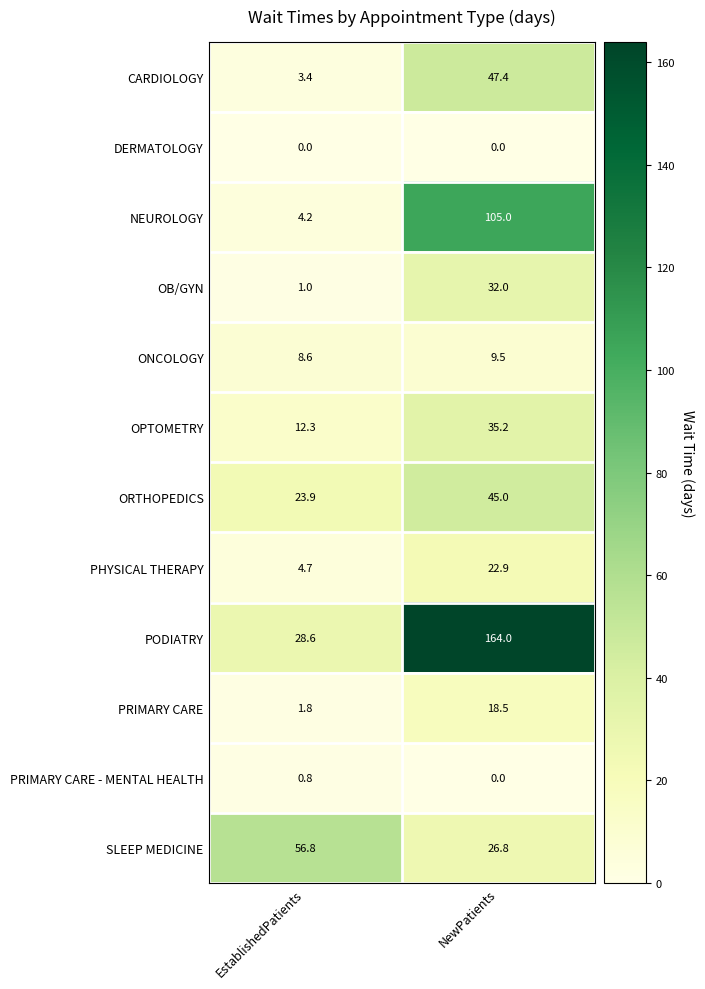

What is the spread (max minus min) of values at EstablishedPatients?

56.8